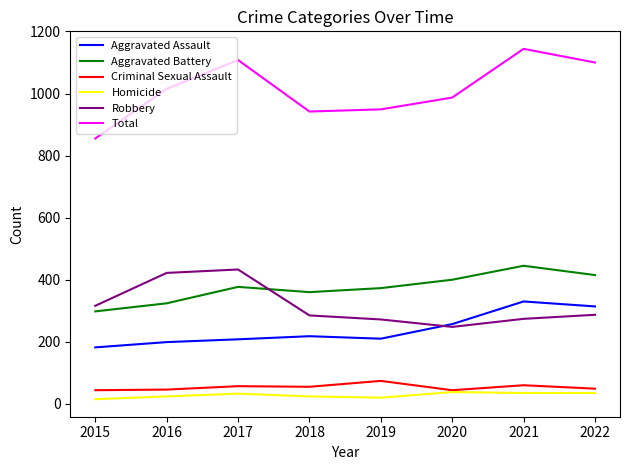

What is the difference between the highest and lowest values at 2022?

1065